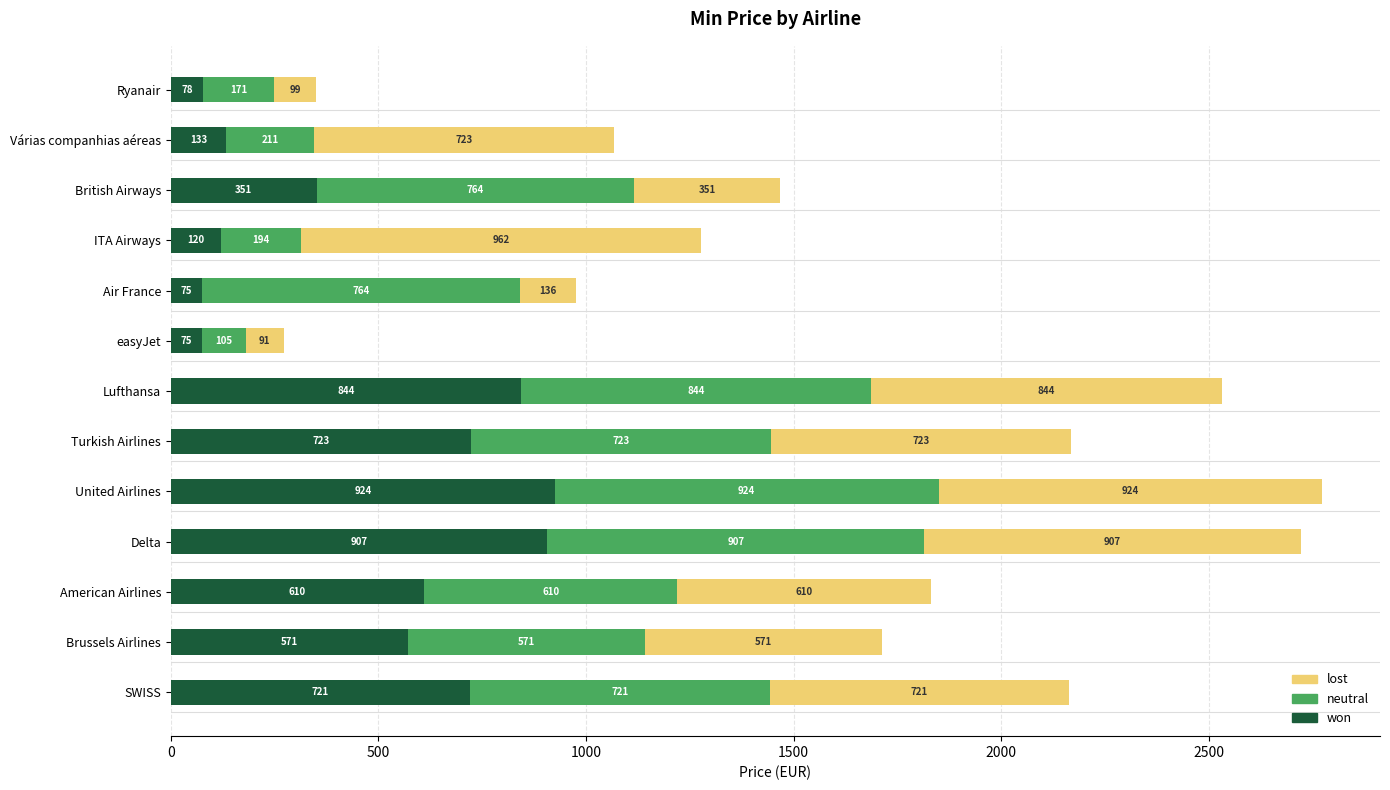

Which category has the highest value in the won series?

United Airlines